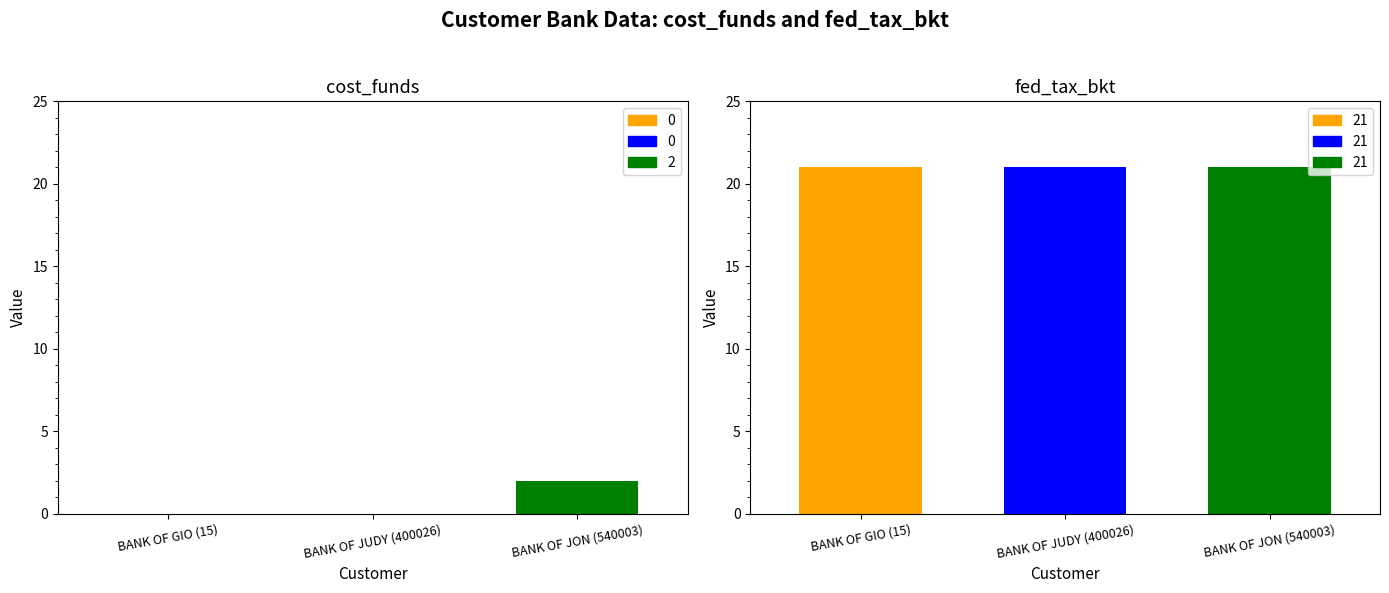

Does the chart contain stacked bars?

No